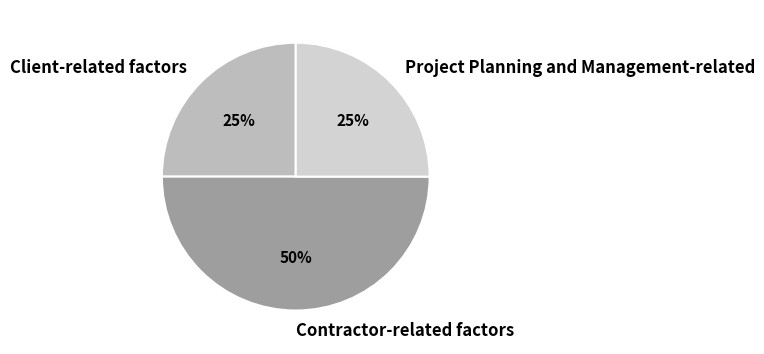

Is it true that Client-related factors is 25% of the pie?

True